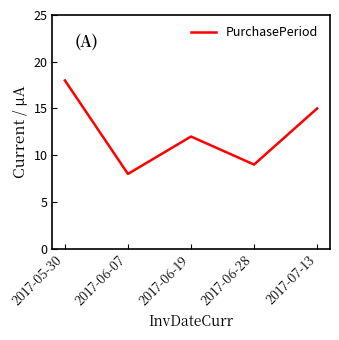

Where is the first local minimum?

2017-06-07